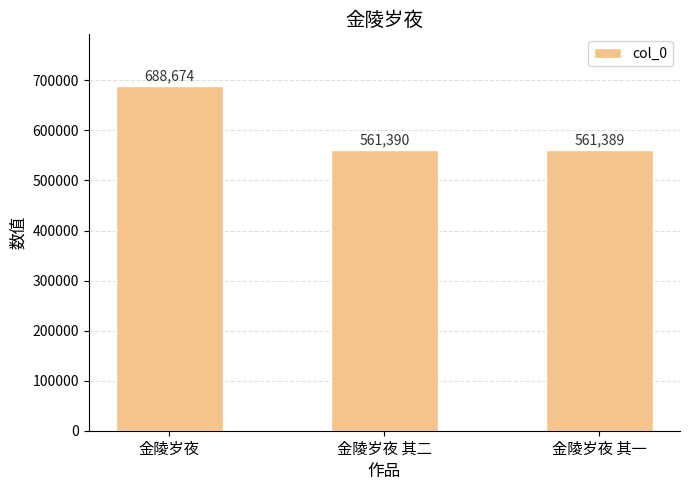

Reading left to right, list all the values displayed in this chart.

688674	561390	561389